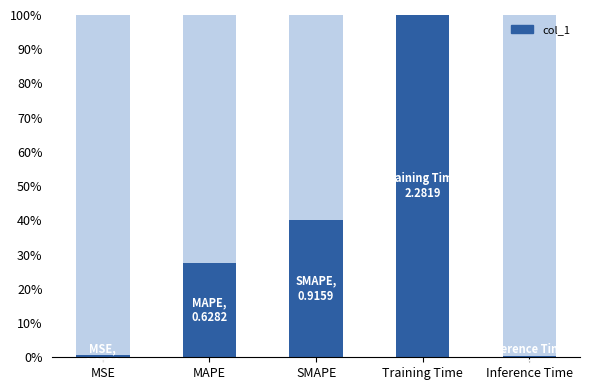

Reading left to right, list all the values displayed in this chart.

0.0	0.3	0.4	1.0	0.0